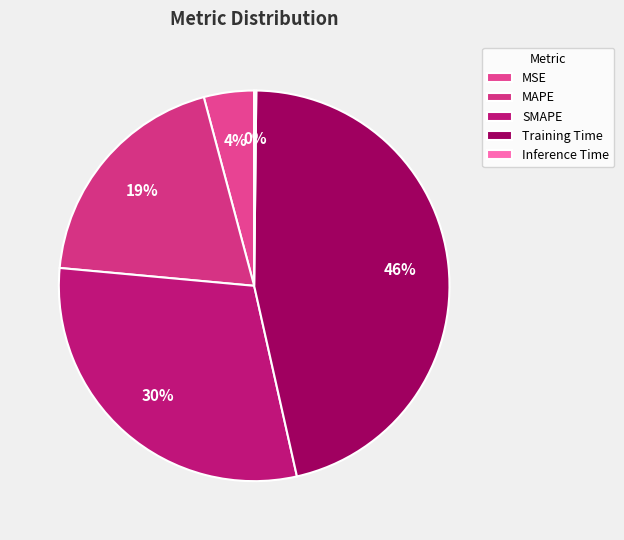

The MAPE slice represents 19% of the pie. True or false?

True